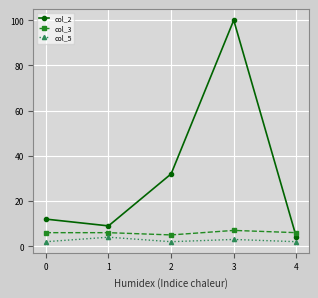

How many times do col_3 and col_2 cross each other?

1